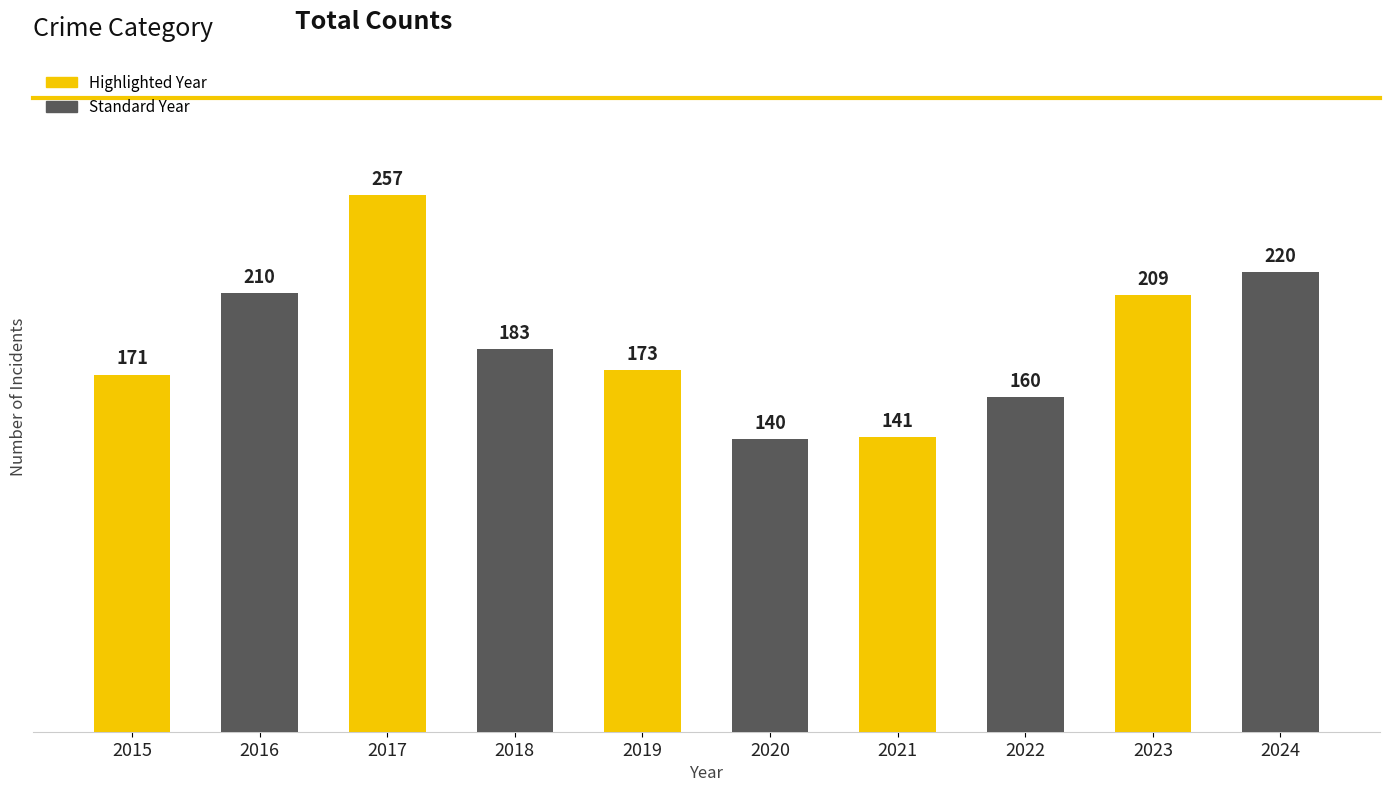

Reading right to left, list all the values displayed in this chart.

220	209	160	141	140	173	183	257	210	171